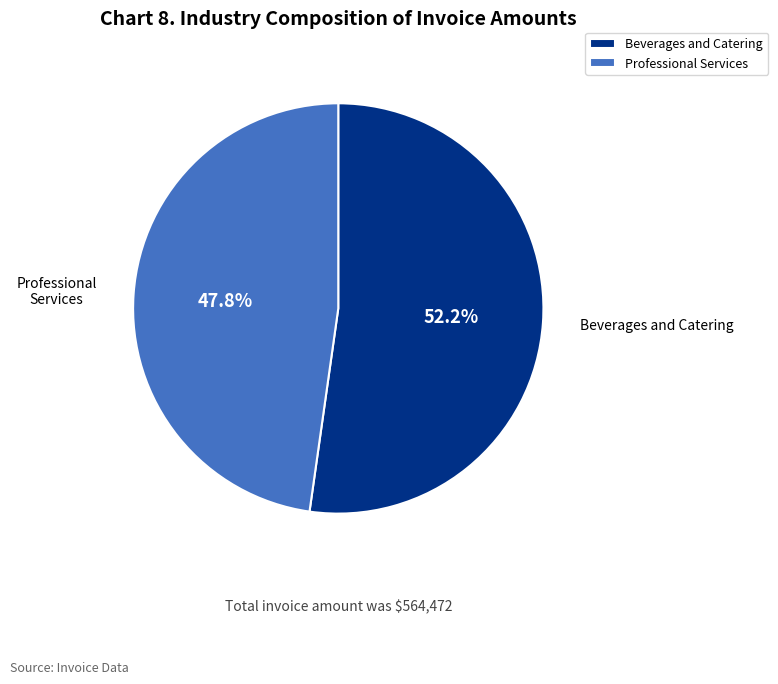

How many segments does this pie chart have?

2